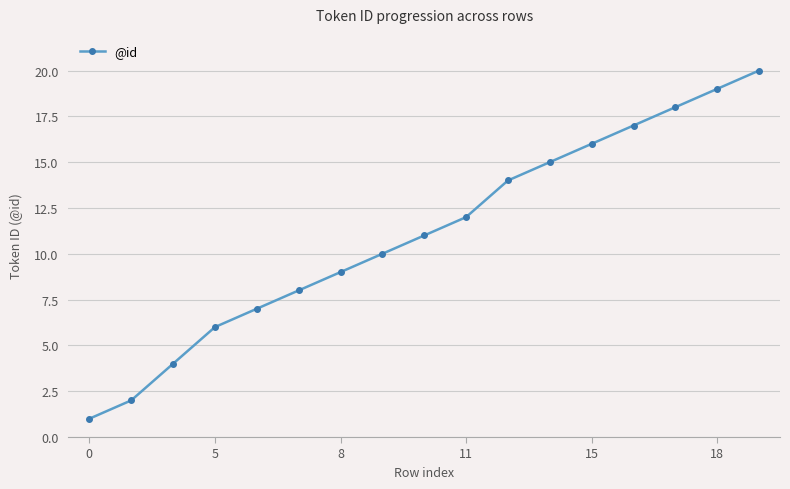

What is the greatest value displayed?

20